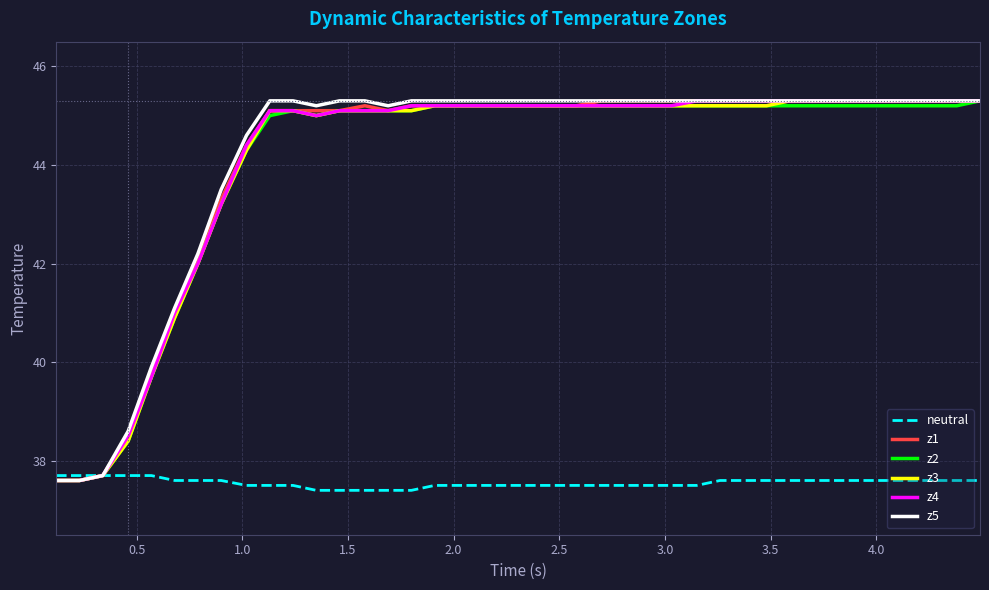

What is the maximum value shown in the chart?

45.3